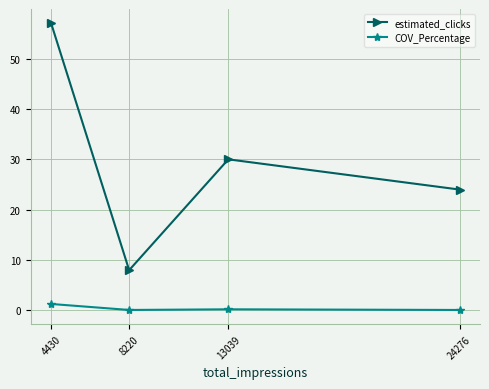

List the series in order of their overall mean, highest first.

estimated_clicks, COV_Percentage